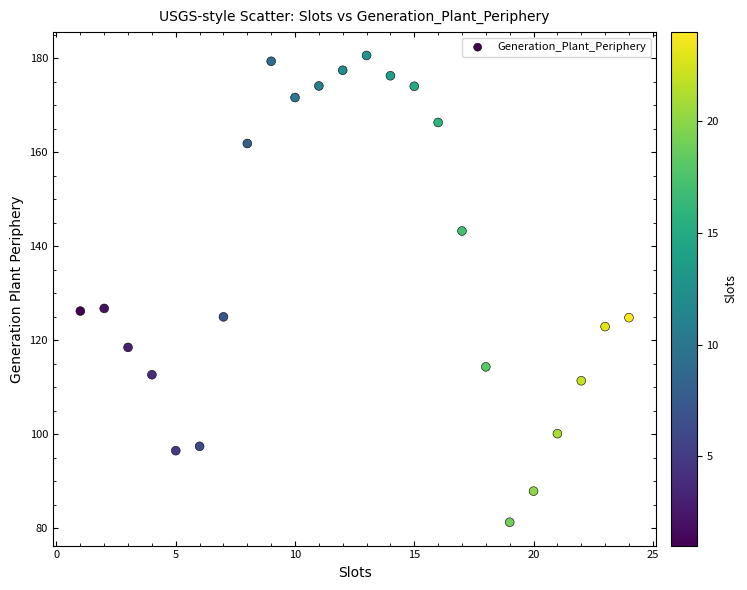

What is the range of Y values (max minus min)?

99.3